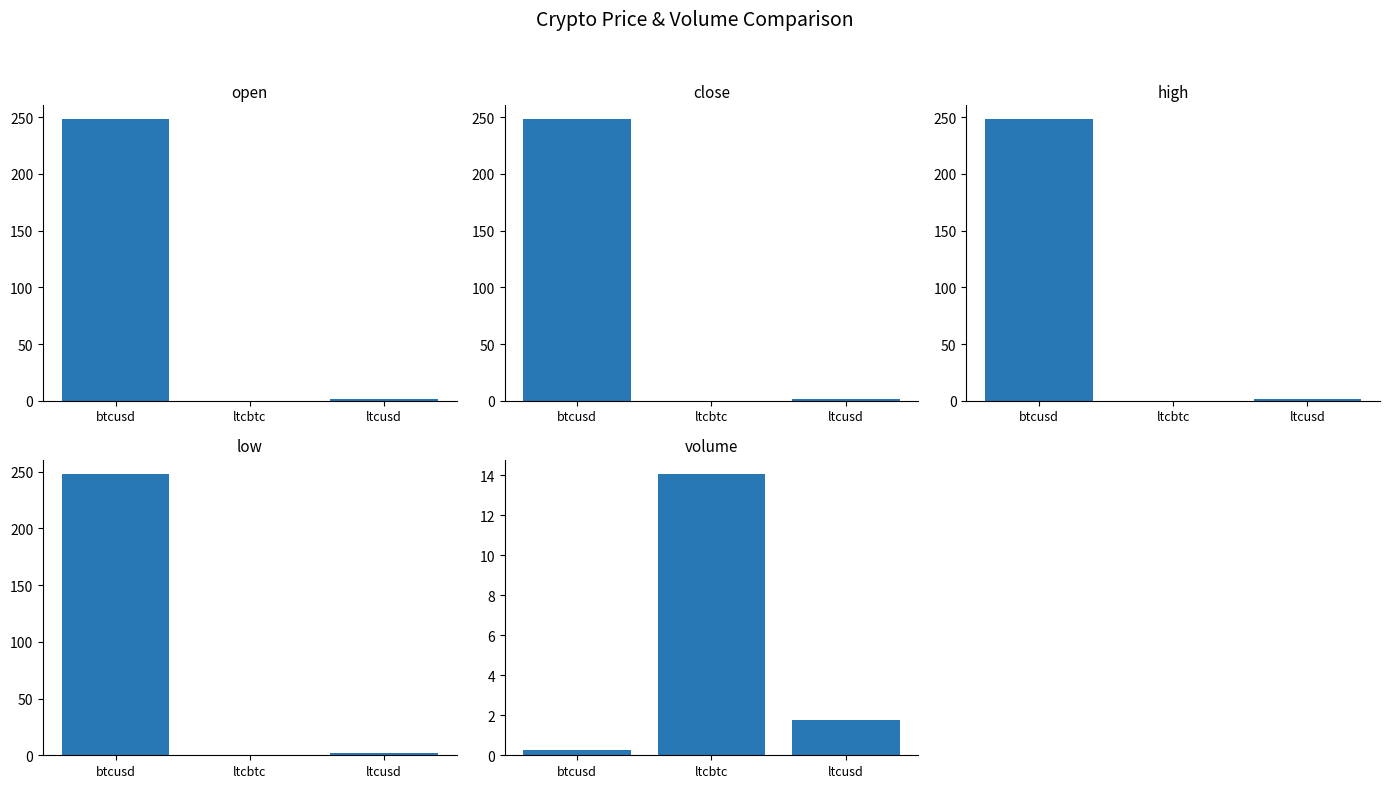

Which series has the largest range (max minus min)?

open